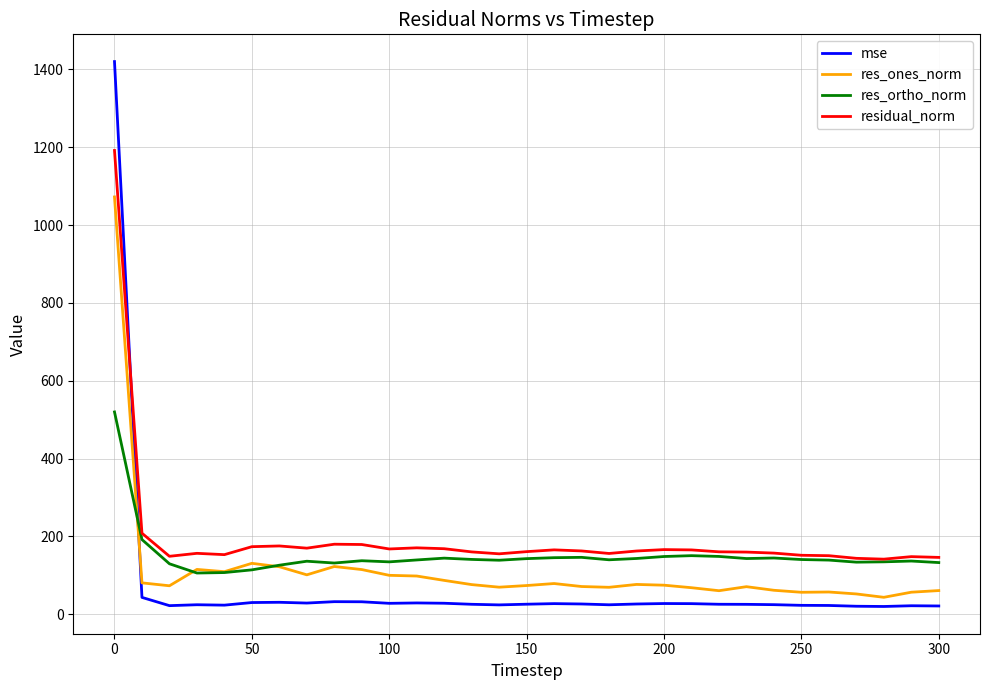

Which series has the largest range (max minus min)?

mse